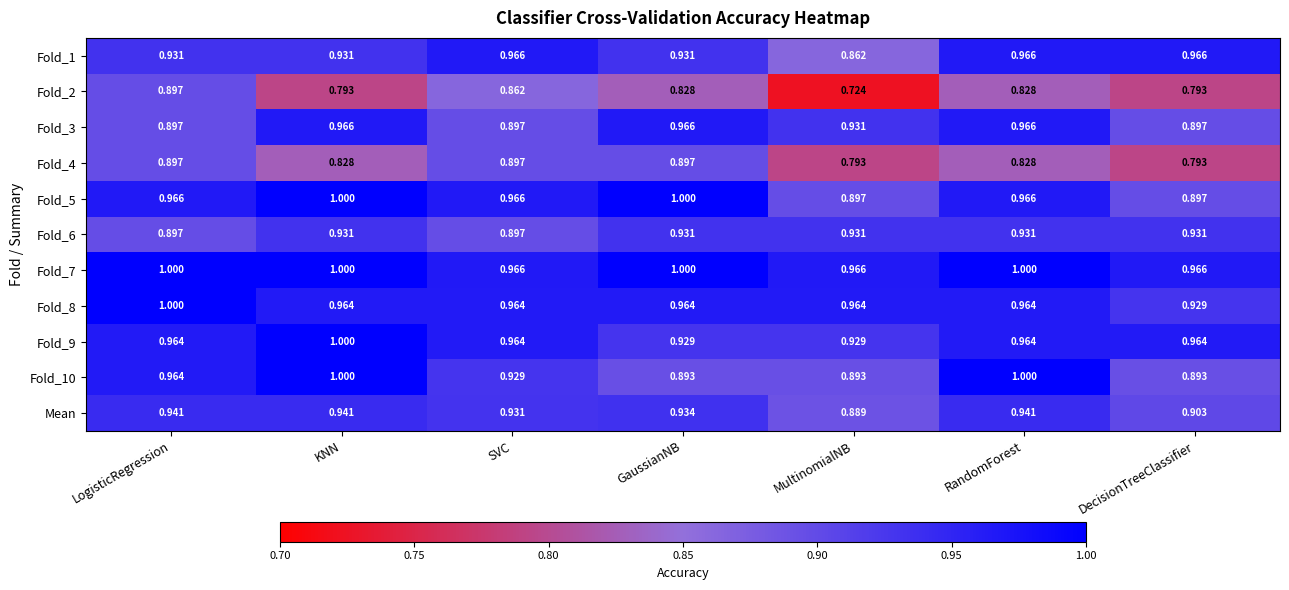

At which label is Fold_2 closest to 0?

MultinomialNB